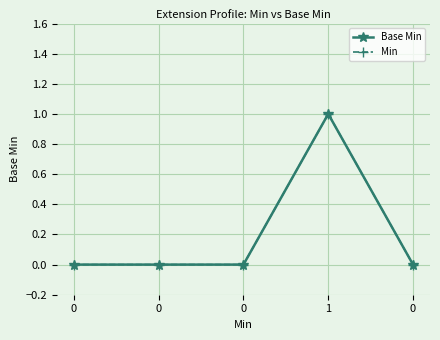

How many distinct data groups are displayed?

2